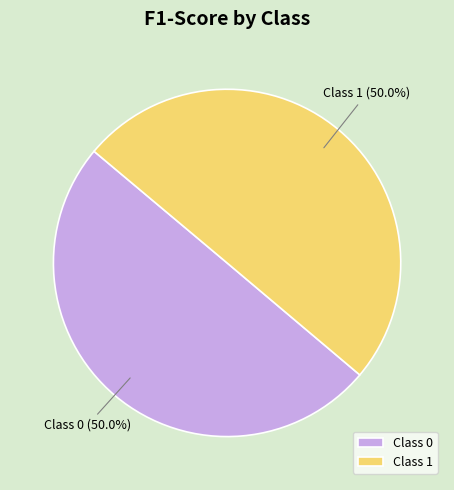

What percentage is NOT represented by Class 1?

50.0%